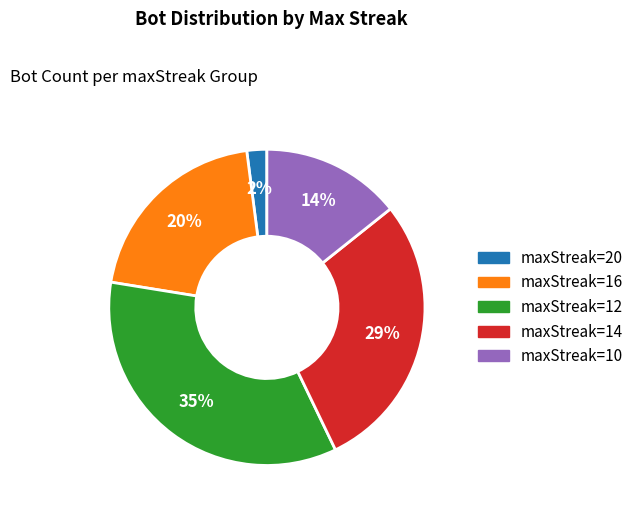

Does any single category account for the majority?

No